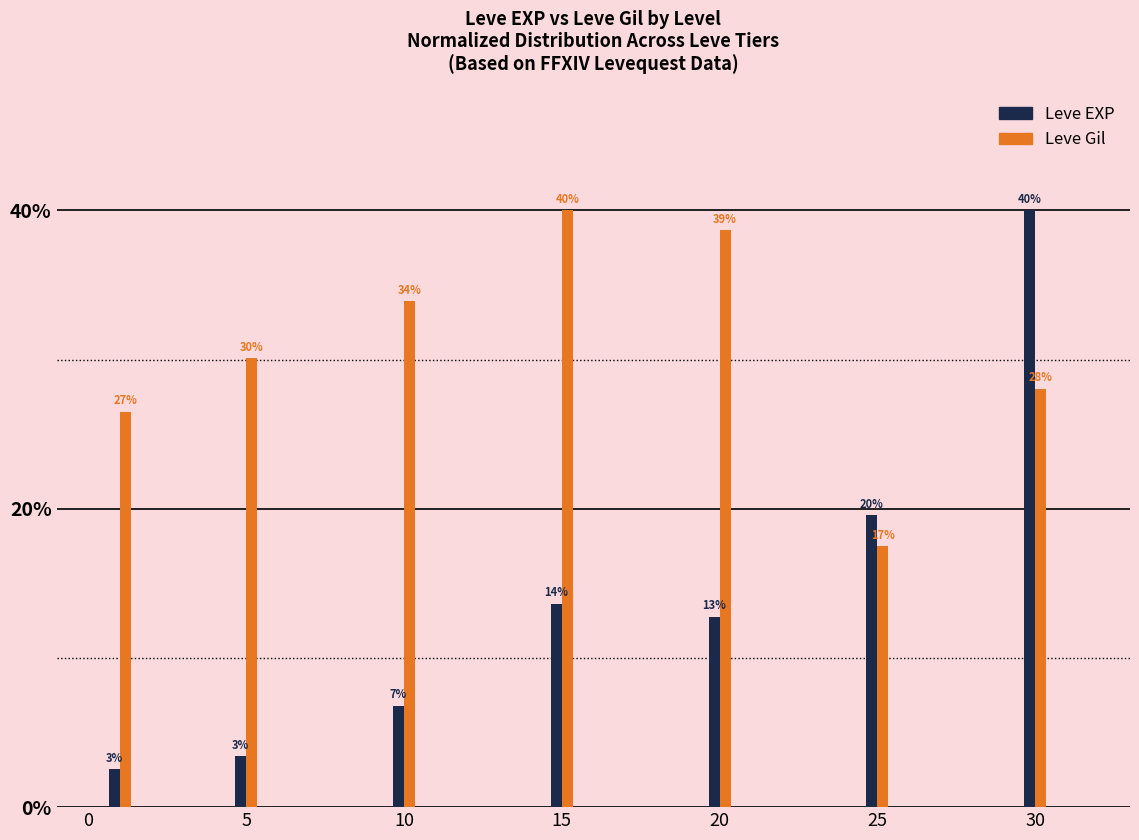

How many bars are there in each group?

2